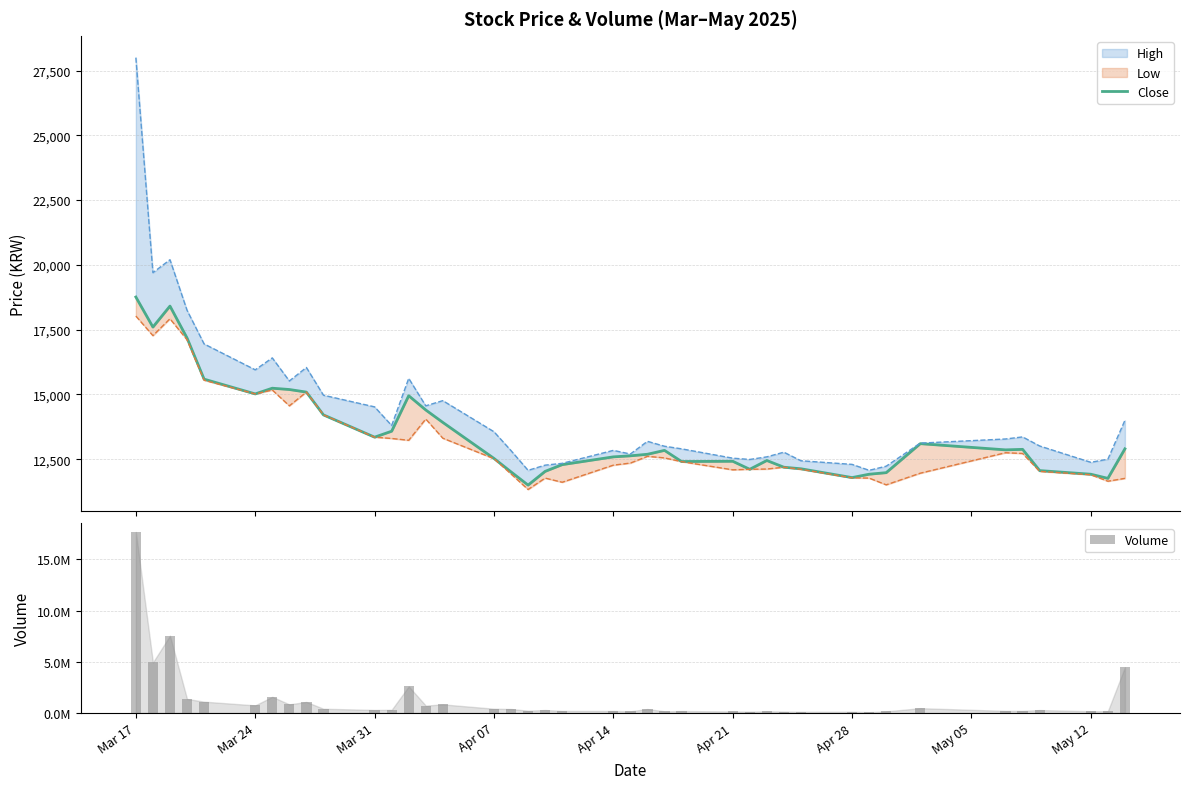

What is the sum of all Volume values?

51542098